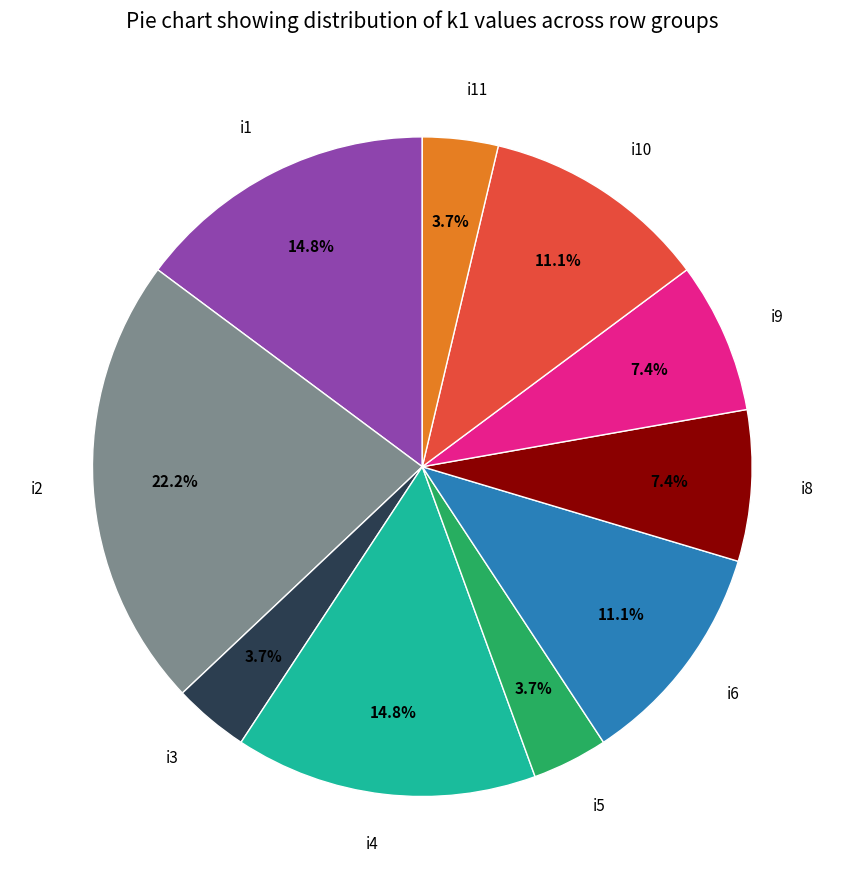

Is the sum of i9 and i4 greater than half?

No